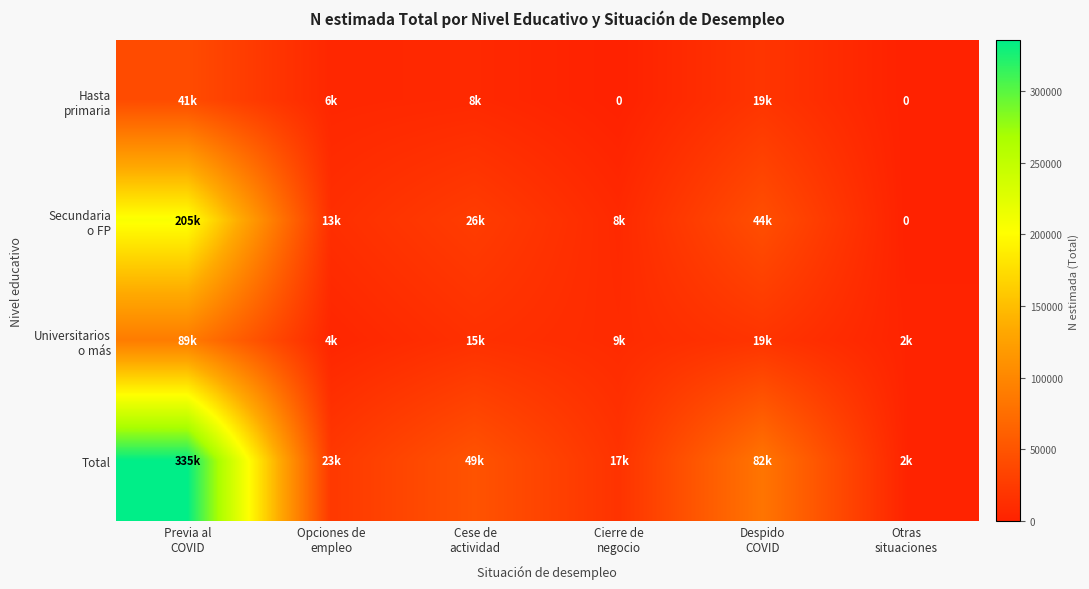

Between Despido COVID and Otras situaciones, which series saw the biggest shift?

Total